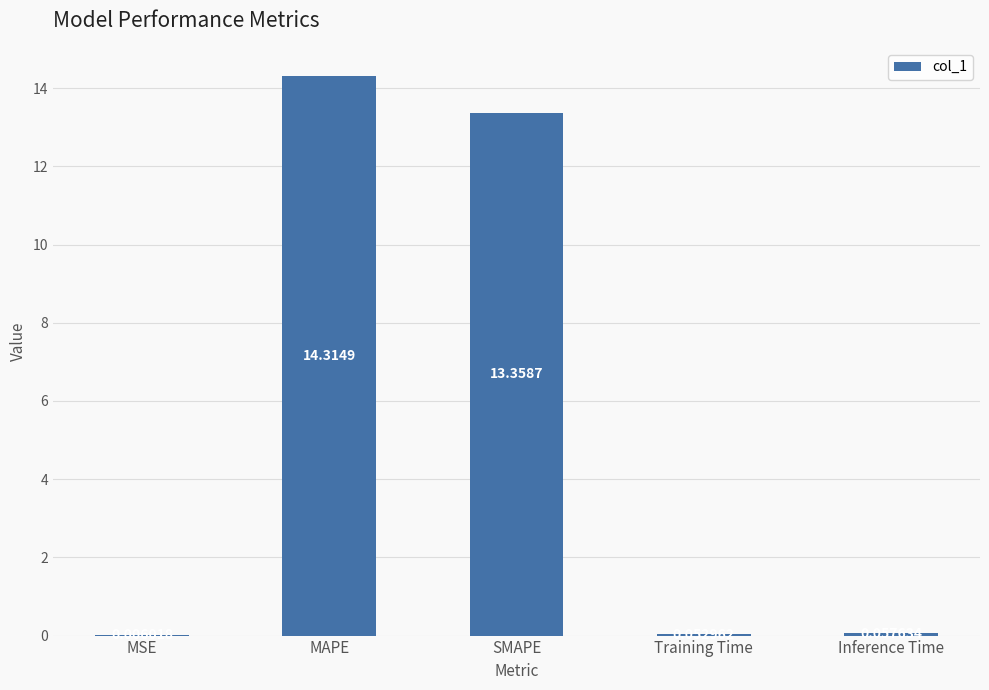

What is the change in value from MAPE to Training Time?

-14.3